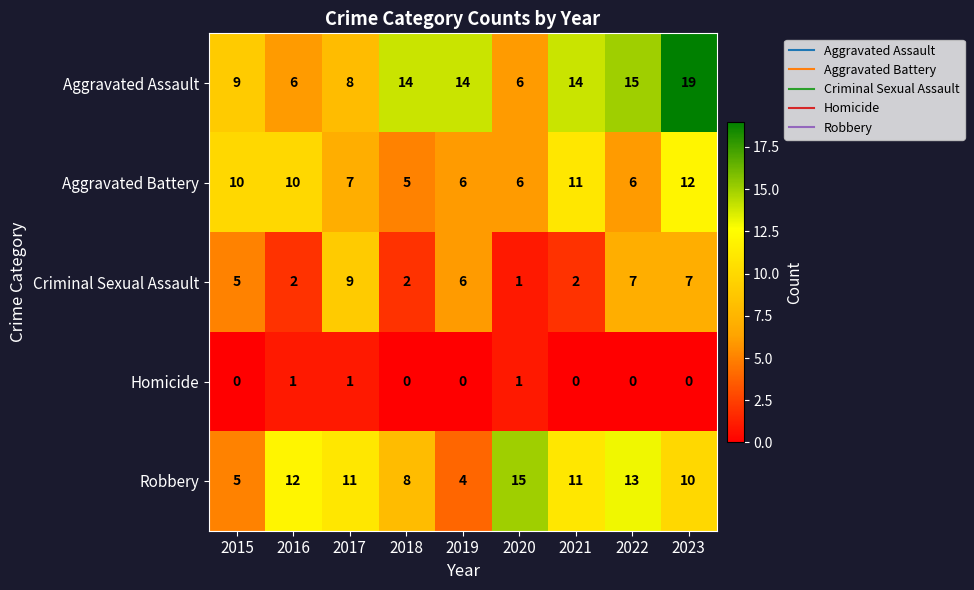

Rank the series by their maximum value, from highest to lowest.

Aggravated Assault, Robbery, Aggravated Battery, Criminal Sexual Assault, Homicide